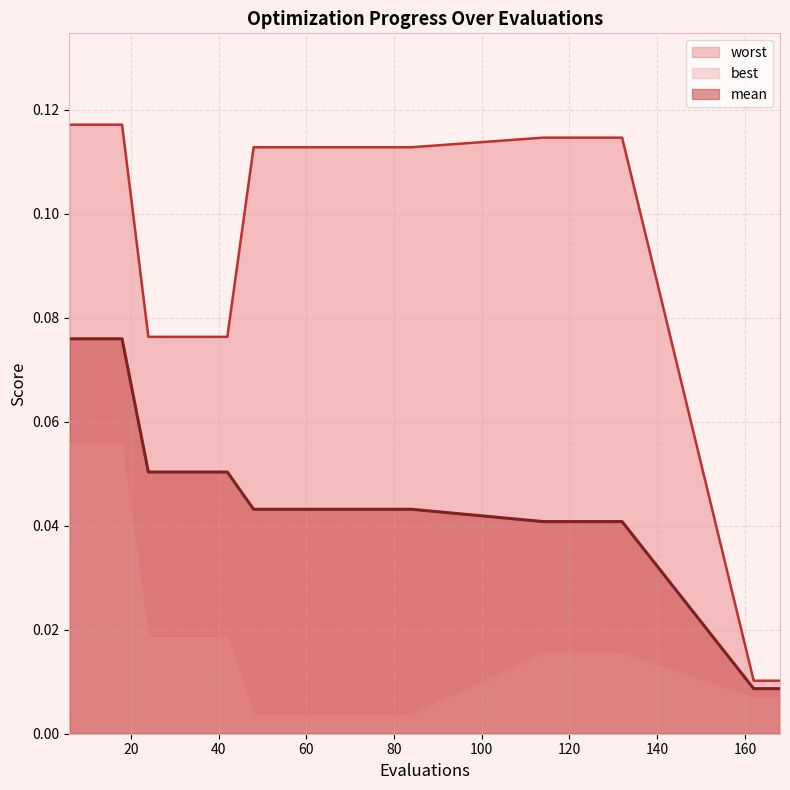

What value does the best series have at 12?

0.1